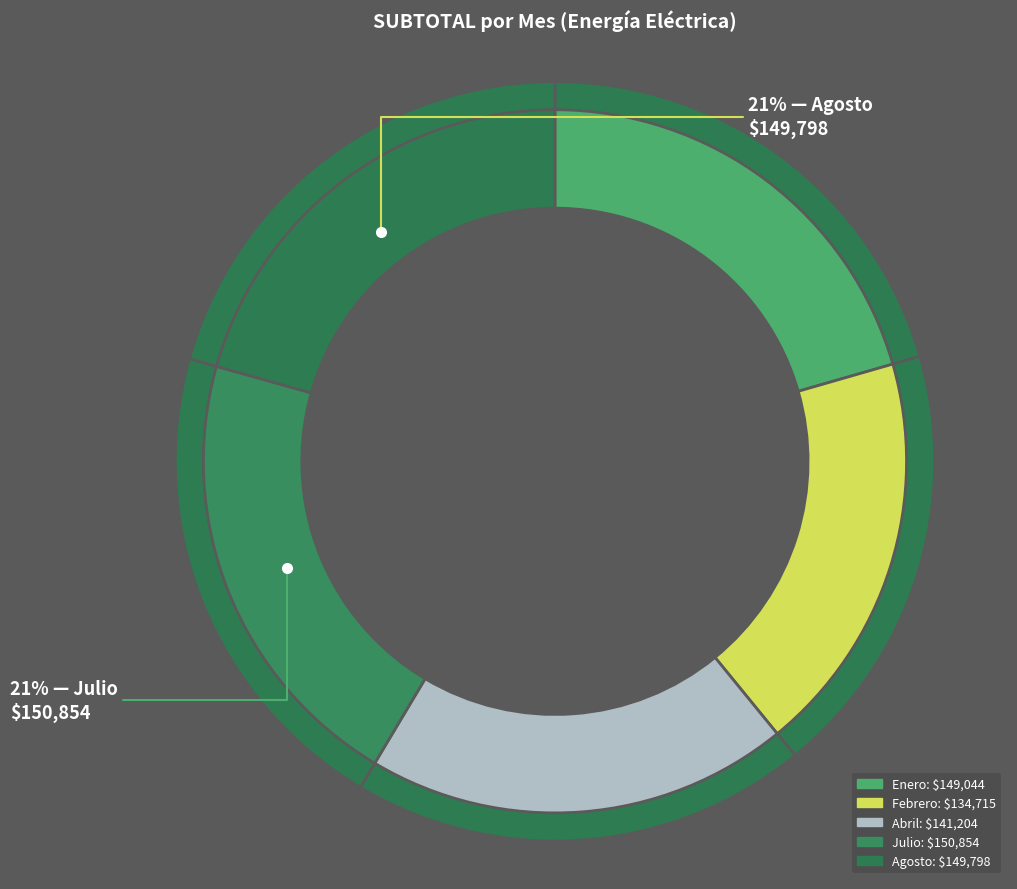

Is it true that Abril is 8% of the pie?

False